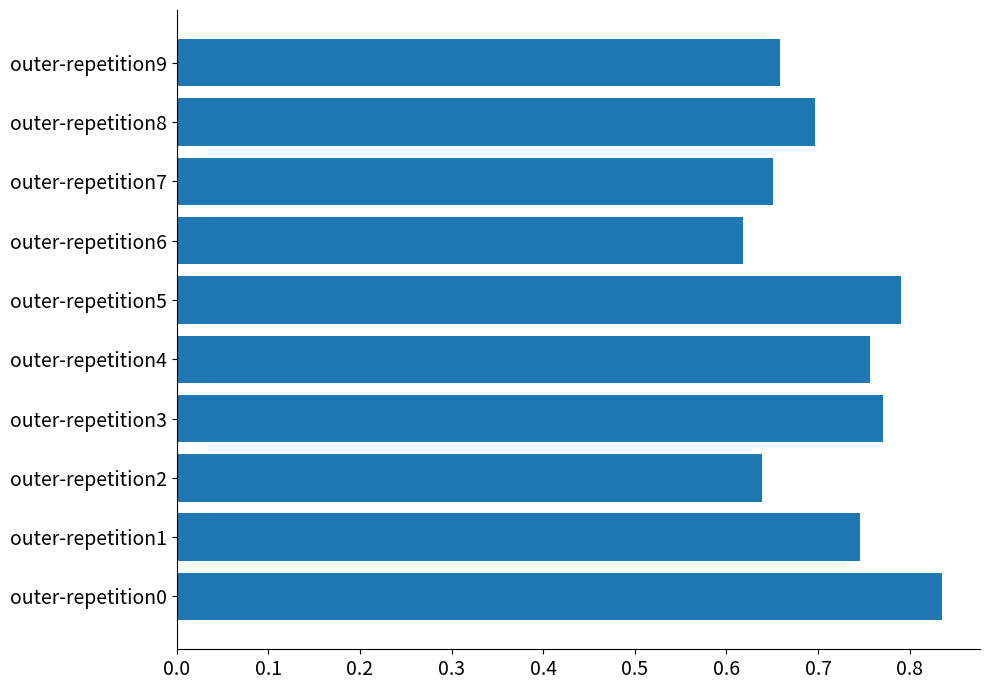

How many series are shown in this chart?

1